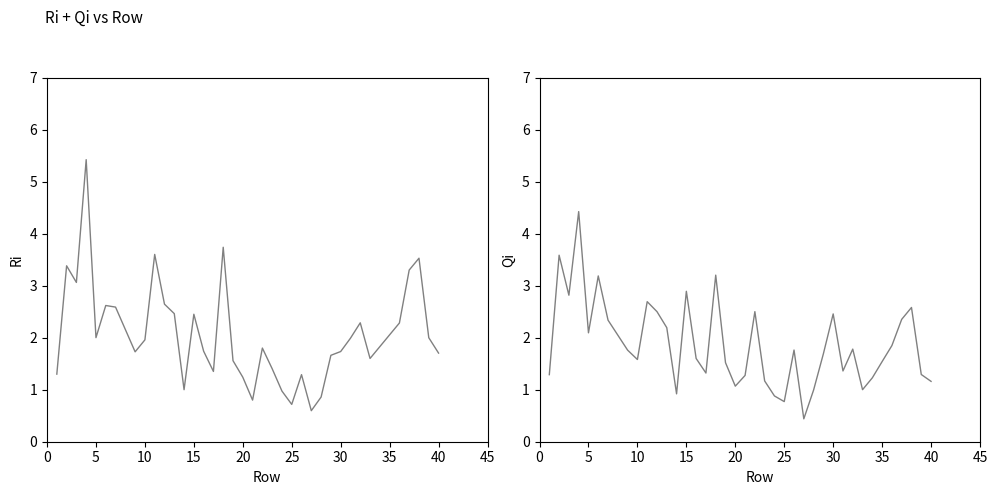

Between 10 and 29, which is larger?

10